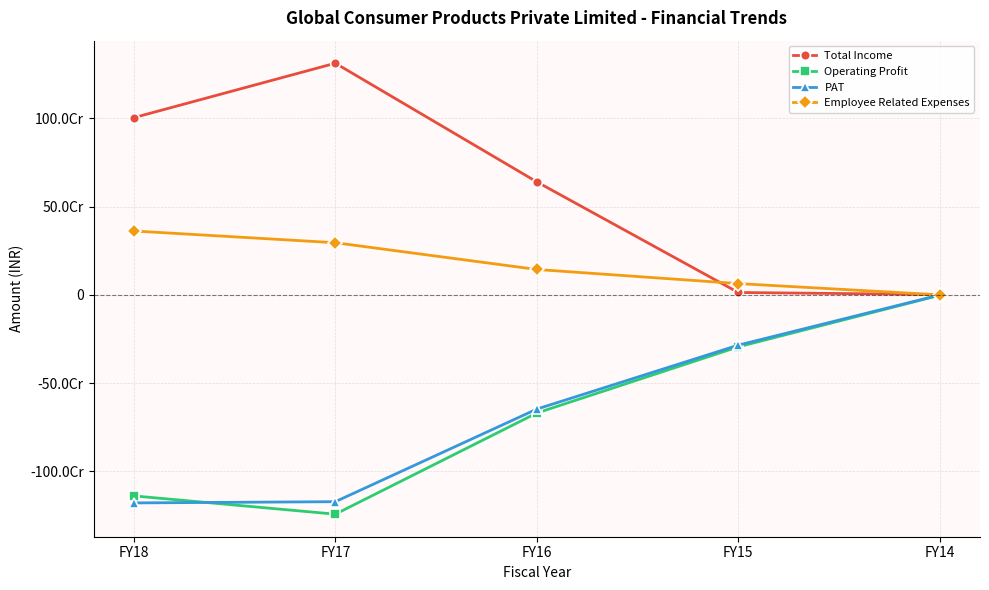

Is this an area chart (filled region under the line)?

No